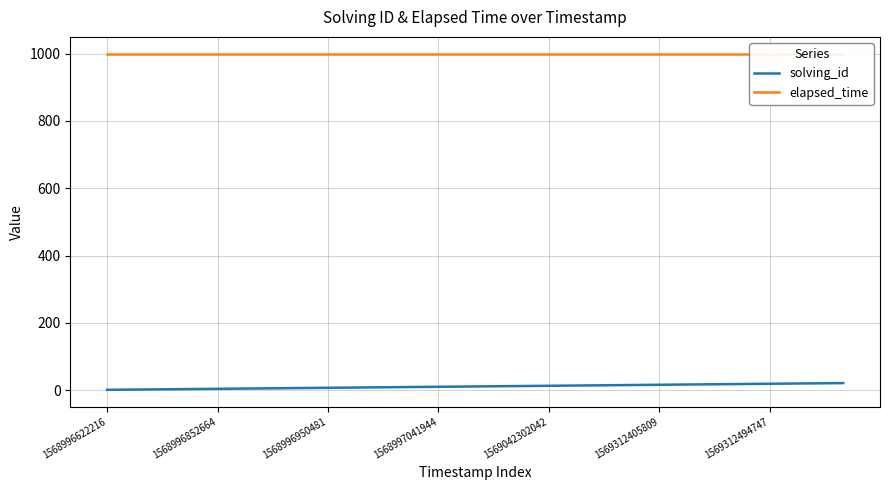

Is it true that elapsed_time equals 1000 at 1569042302042?

True